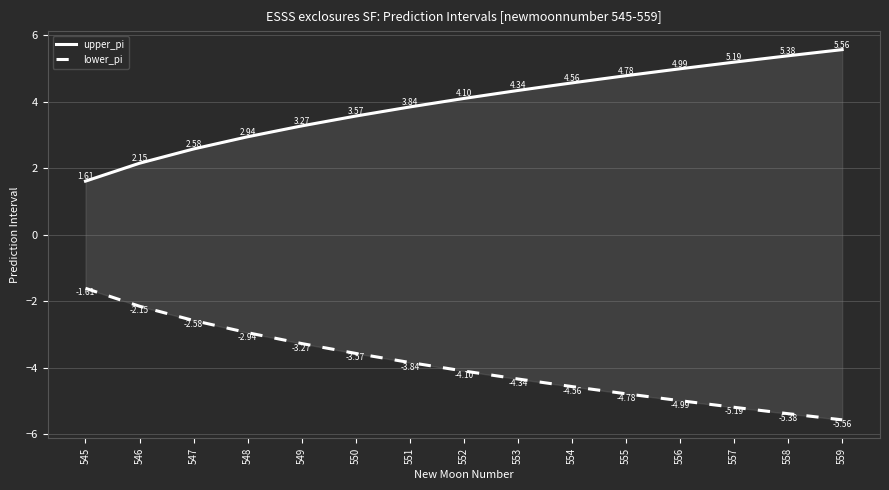

How many data points in upper_pi are less than 4?

7